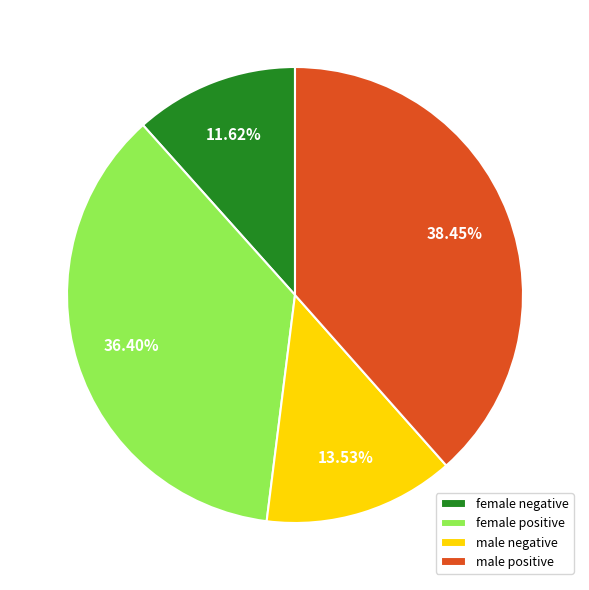

Which category has the biggest portion of the pie?

male positive